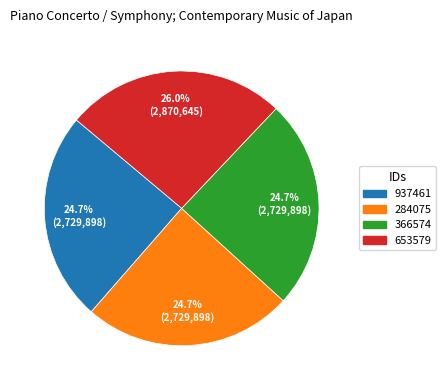

Is it true that 284075 is 14% of the pie?

False